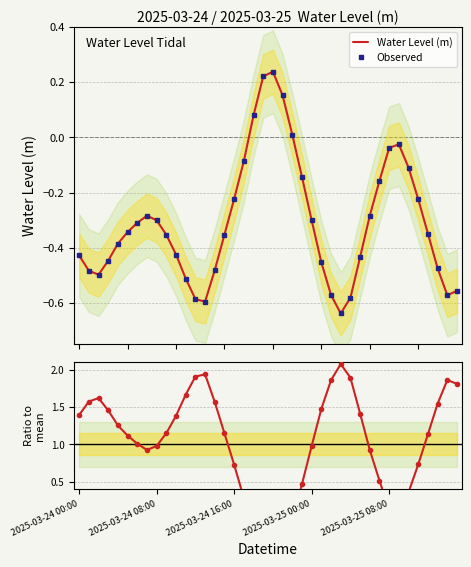

List the series in order of their peak value, lowest first.

Water Level (m), Observed, Ratio to mean